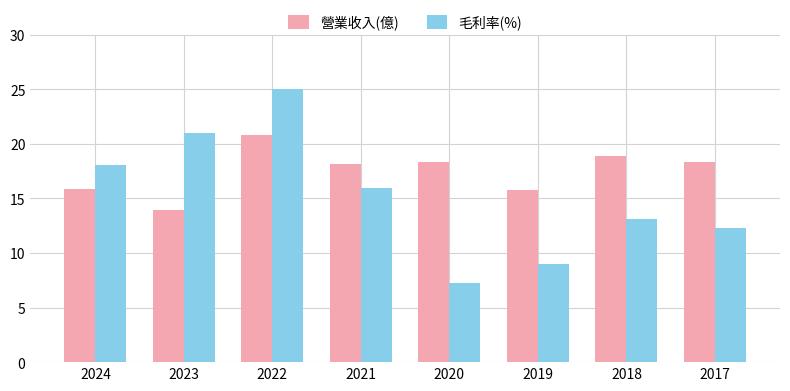

Read the 營業收入(億) value at 2017.

18.3